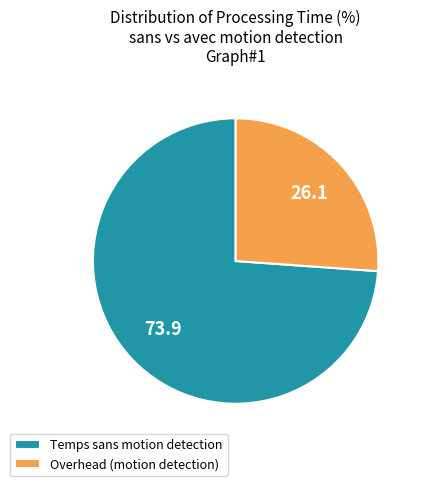

The Overhead (motion detection) slice represents 26% of the pie. True or false?

True